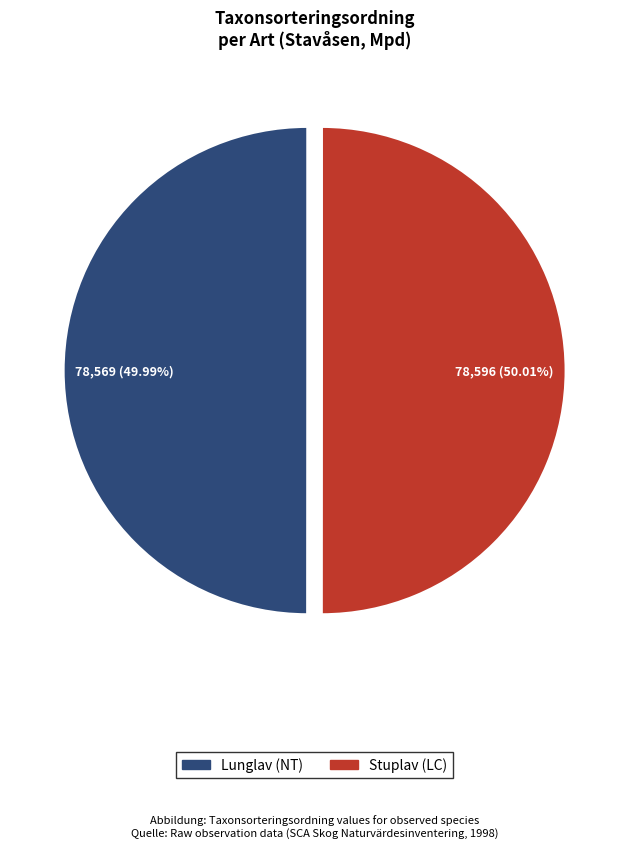

Do Lunglav (NT) and Stuplav (LC) together represent more than half of the pie?

Yes